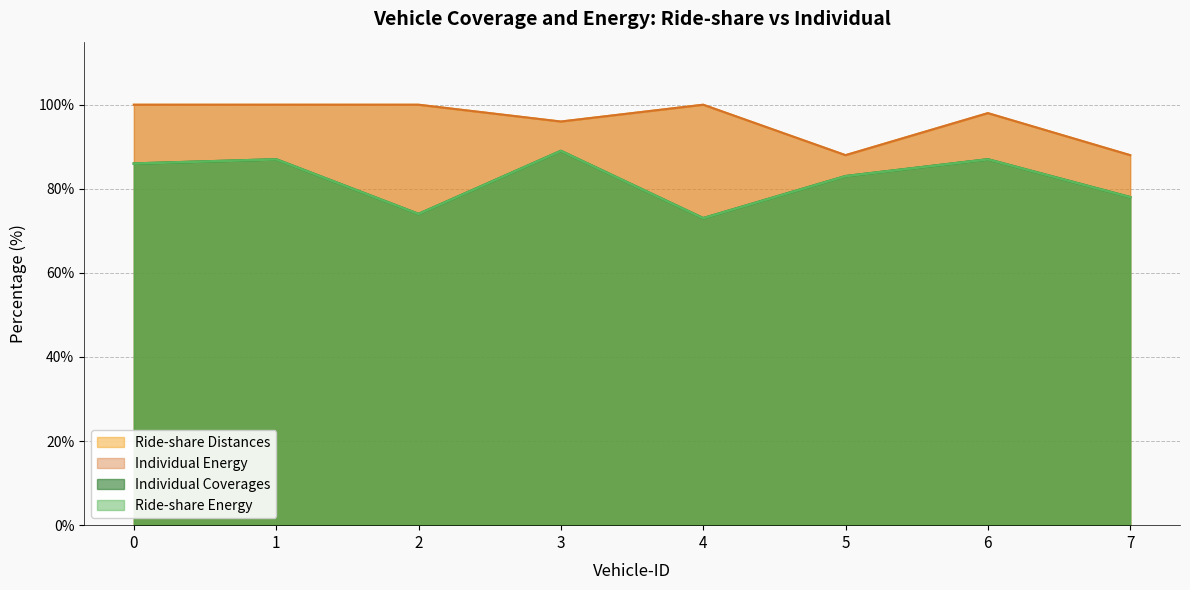

Does the chart have visible grid lines?

Yes